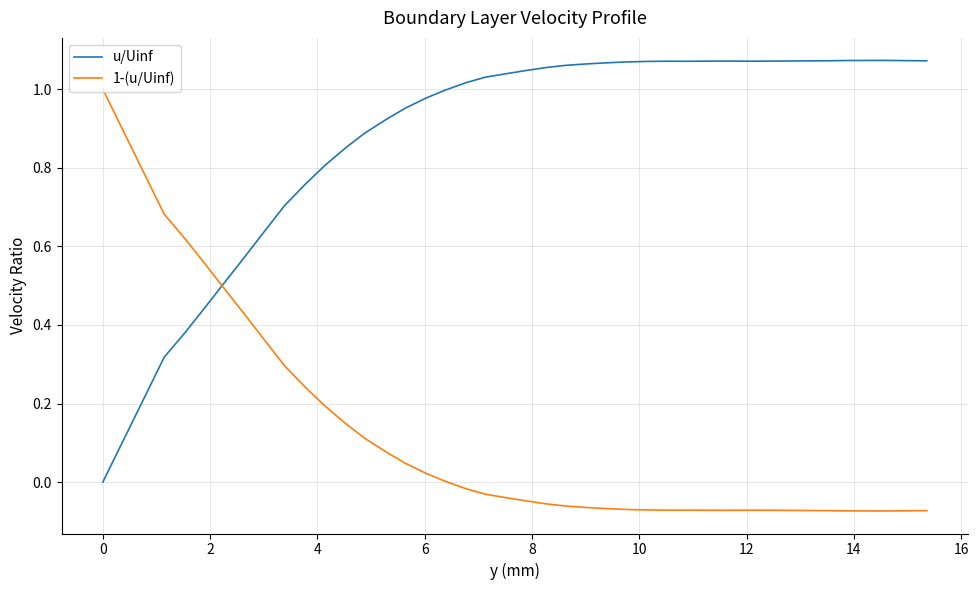

In 1-(u/Uinf), how many points are lower than both neighbors (excluding endpoints)?

3